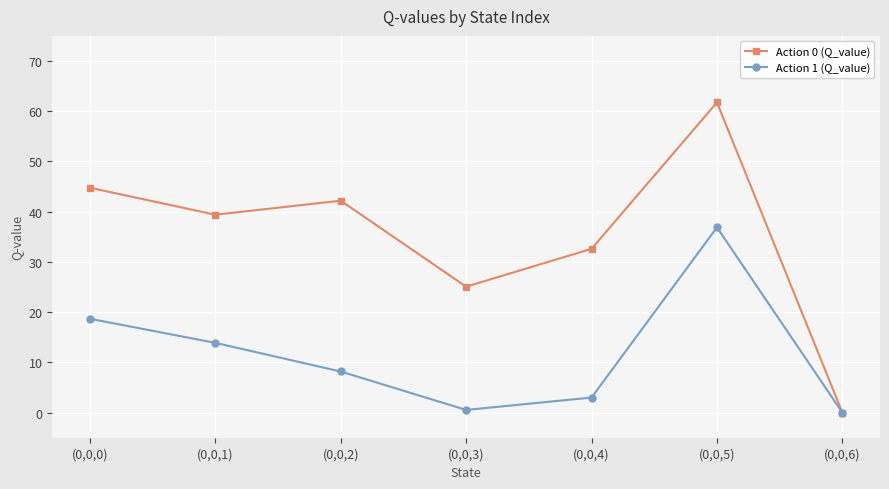

What is the value of the Action 1 (Q_value) point at the 5th from the left?

3.0